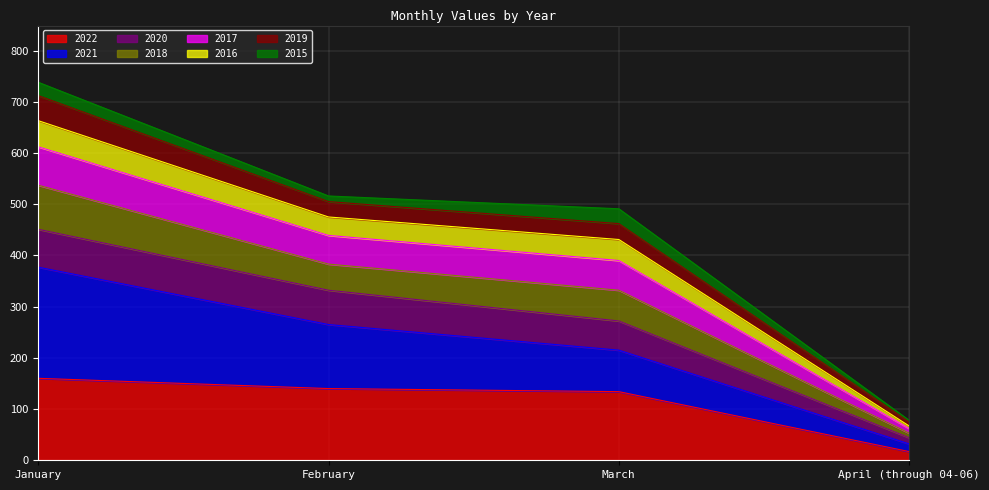

What are all the series names shown in the legend?

2022, 2021, 2020, 2018, 2017, 2016, 2019, 2015